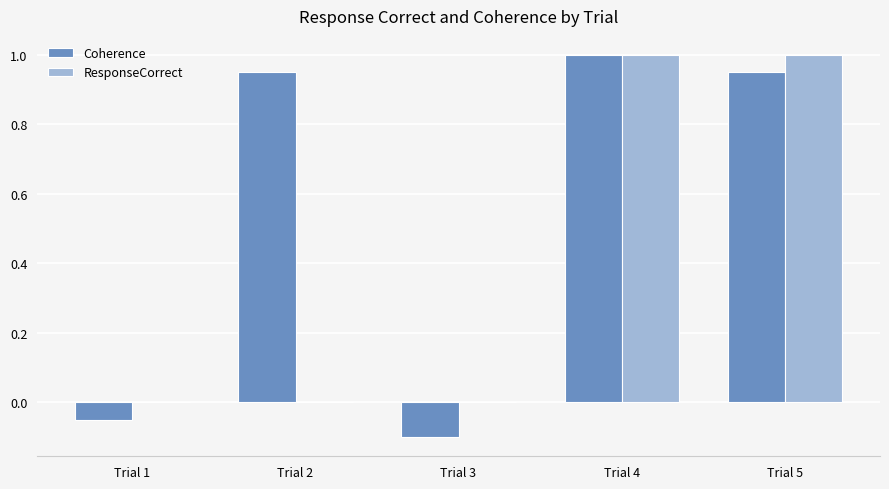

What is the sum of all Coherence values?

2.8